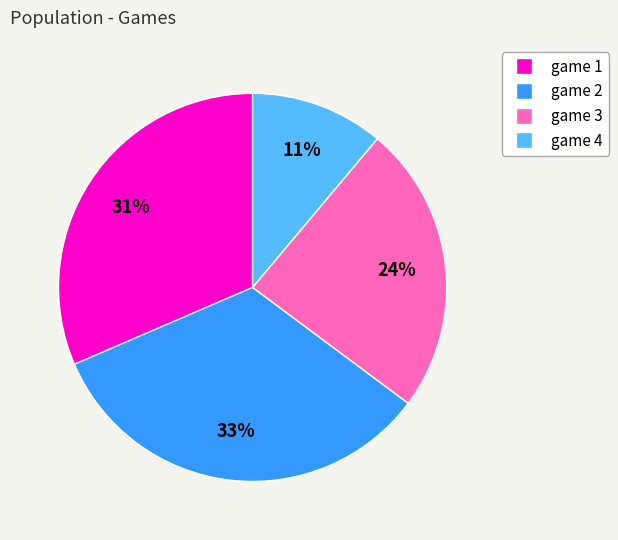

What percentage is the game 4 slice, to the nearest percent?

11%